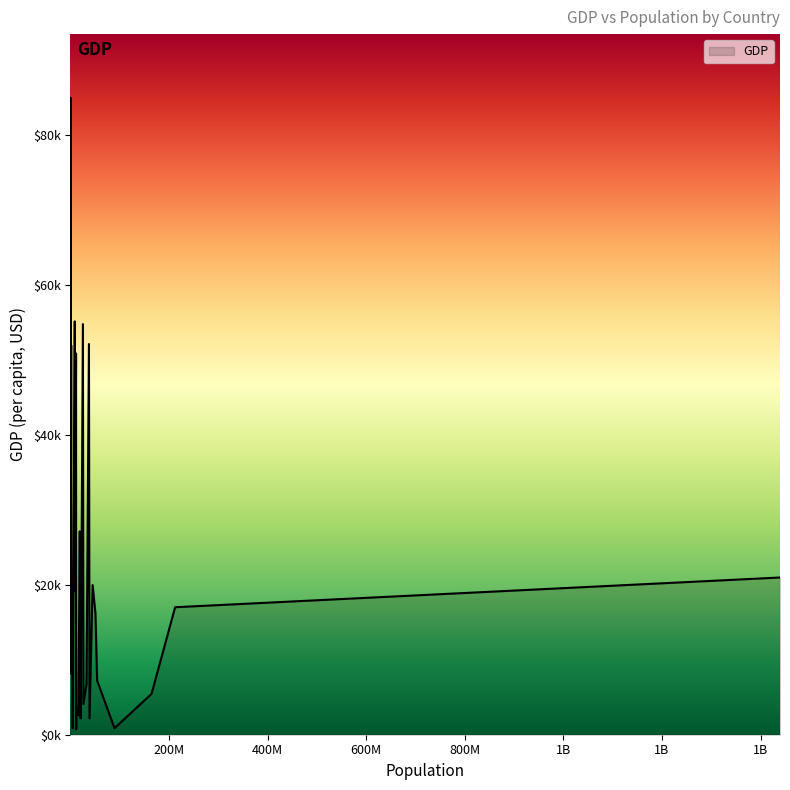

Is this an area chart (filled region under the line)?

Yes